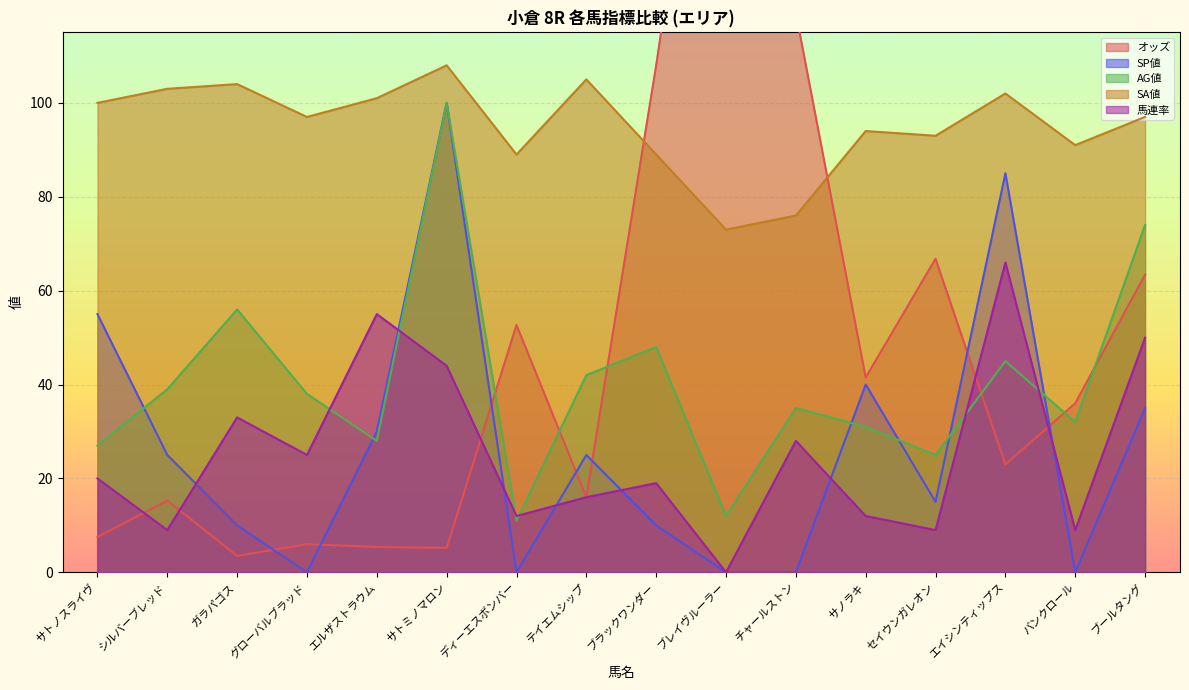

True or false: SA値 and SP値 intersect in this chart.

False